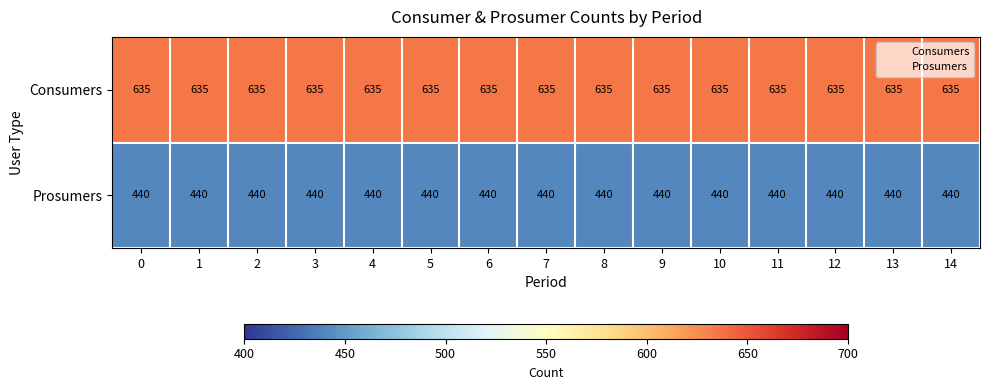

What is the spread (max minus min) of values at 6?

195